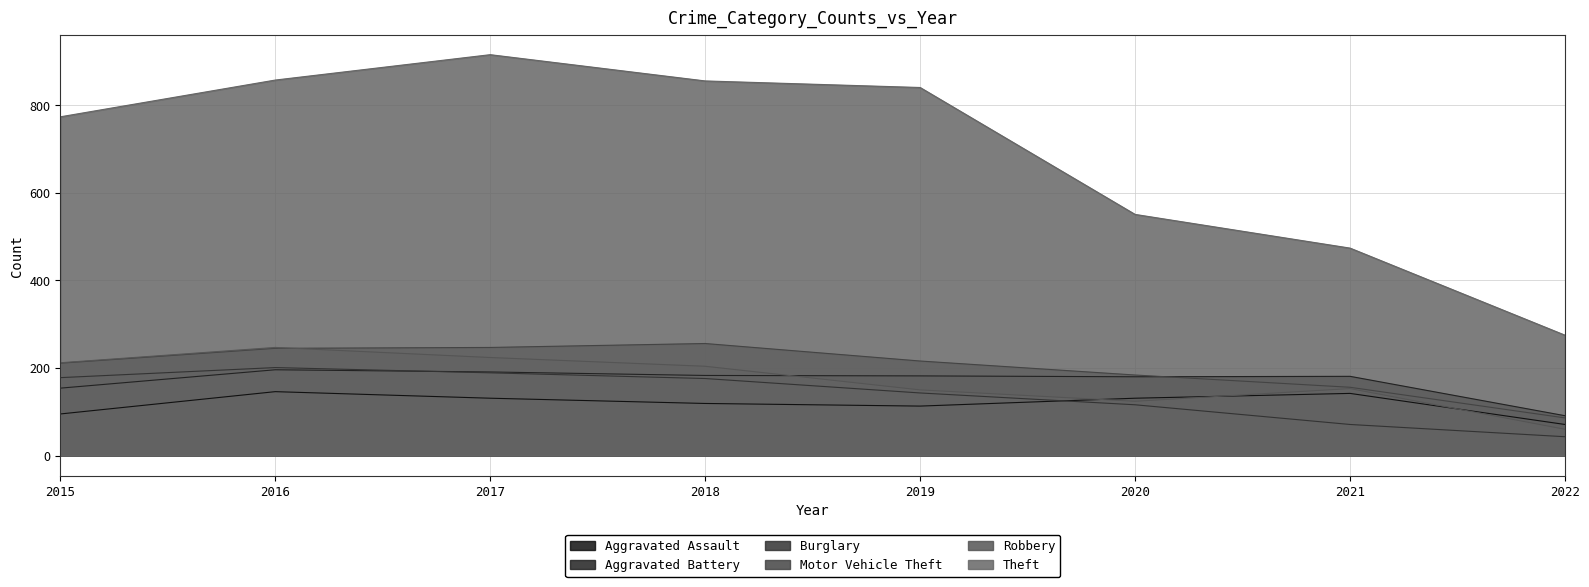

Which series changed the most between 2016 and 2022?

Theft